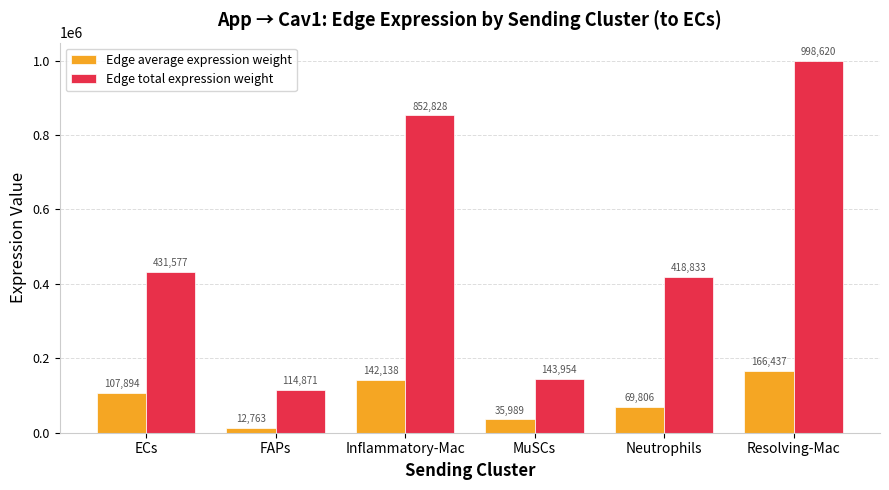

Read the Edge total expression weight value at ECs.

431577.0